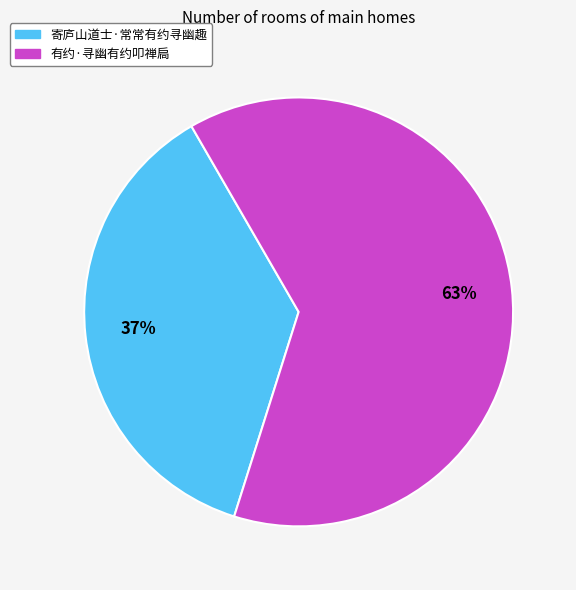

Is the sum of 有约·寻幽有约叩禅扃 and 寄庐山道士·常常有约寻幽趣 greater than half?

Yes